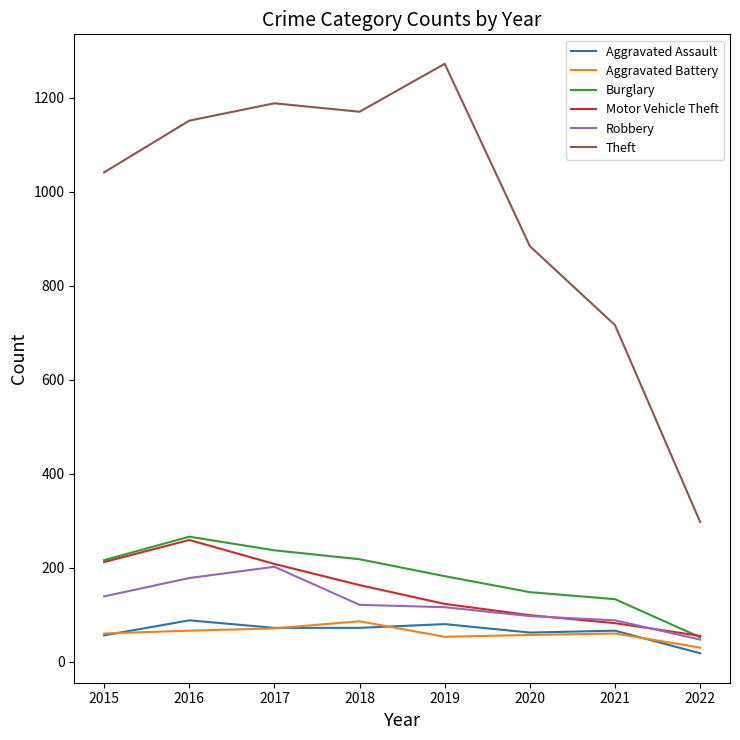

True or false: Theft and Motor Vehicle Theft intersect in this chart.

False